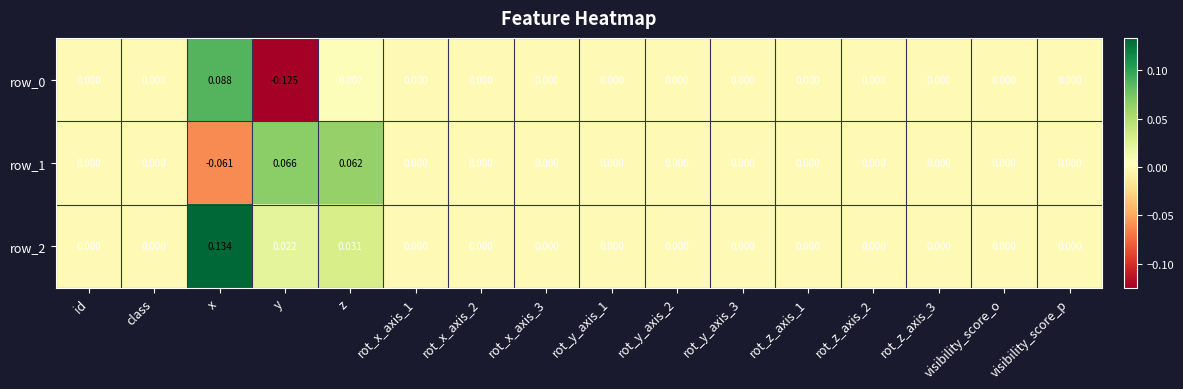

At which category is the sum across all series the highest?

x